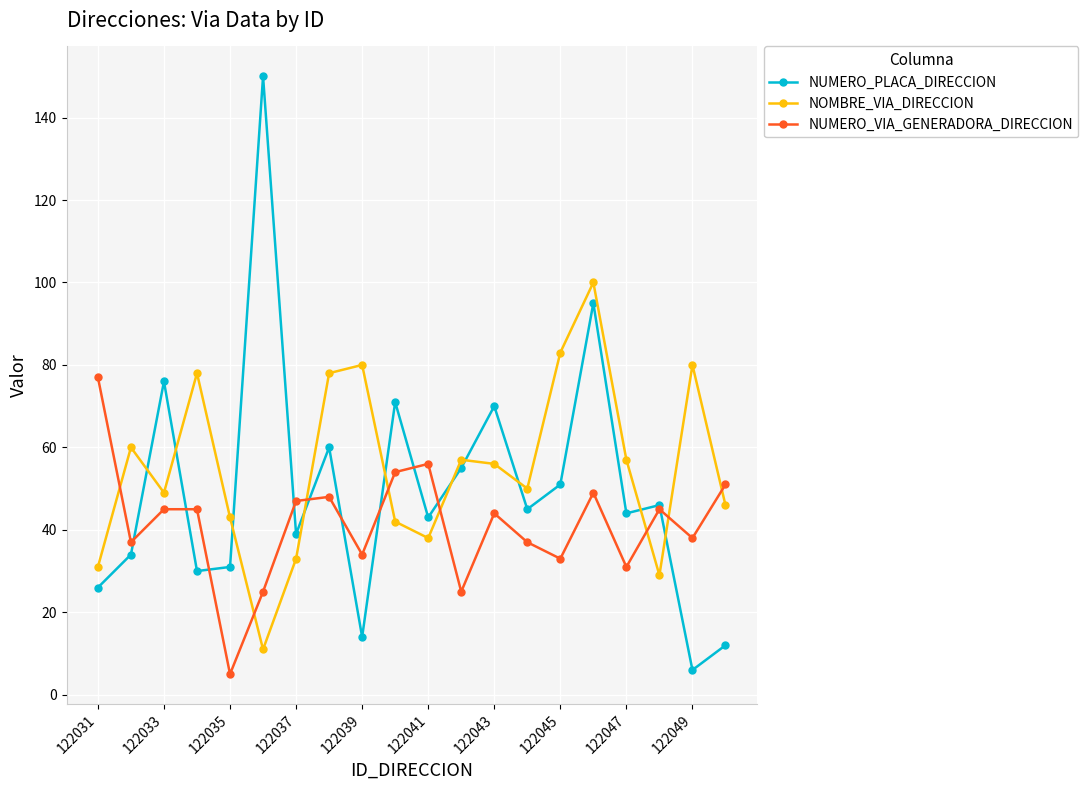

What is the minimum value shown in the chart?

5